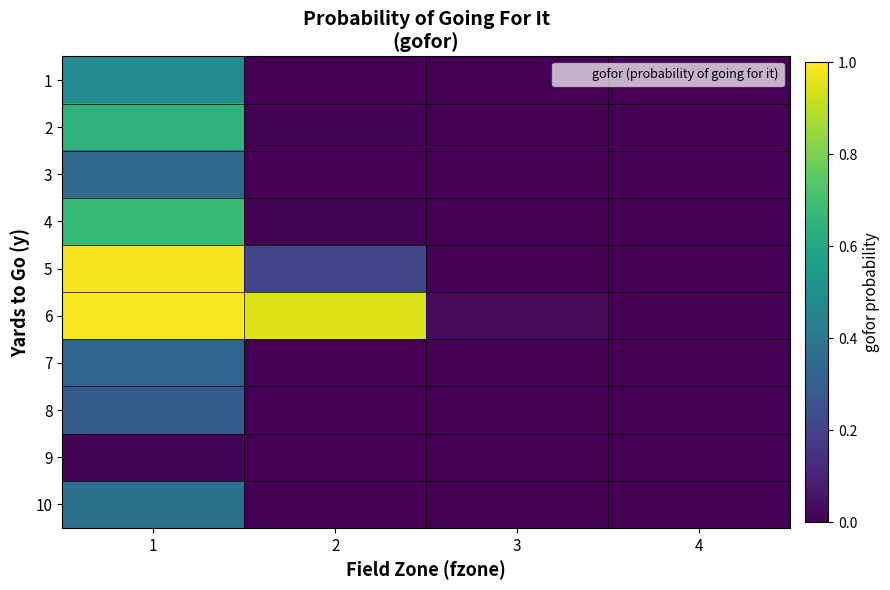

At which category does the chart reach its minimum across all series?

3